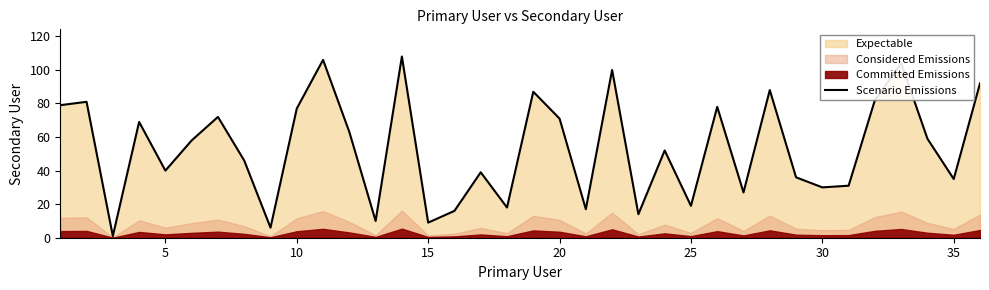

True or false: Scenario Emissions has a value of 10 at 35.

False